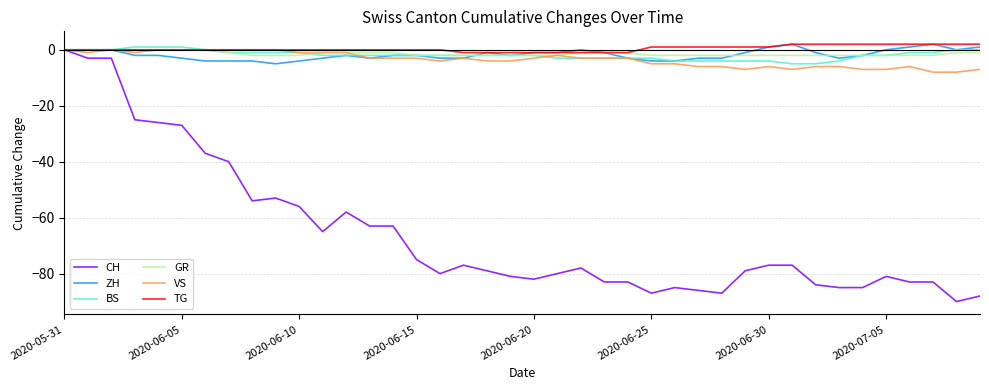

What is the value of the GR point at the 8th from the left?

-1